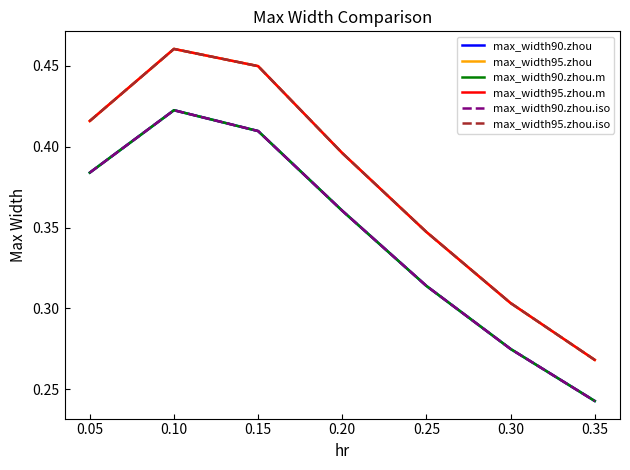

Reading left to right, what are all the values shown in this chart?

max_width90.zhou: 0.4	0.4	0.4	0.4	0.3	0.3	0.2
max_width95.zhou: 0.4	0.5	0.4	0.4	0.3	0.3	0.3
max_width90.zhou.m: 0.4	0.4	0.4	0.4	0.3	0.3	0.2
max_width95.zhou.m: 0.4	0.5	0.4	0.4	0.3	0.3	0.3
max_width90.zhou.iso: 0.4	0.4	0.4	0.4	0.3	0.3	0.2
max_width95.zhou.iso: 0.4	0.5	0.4	0.4	0.3	0.3	0.3